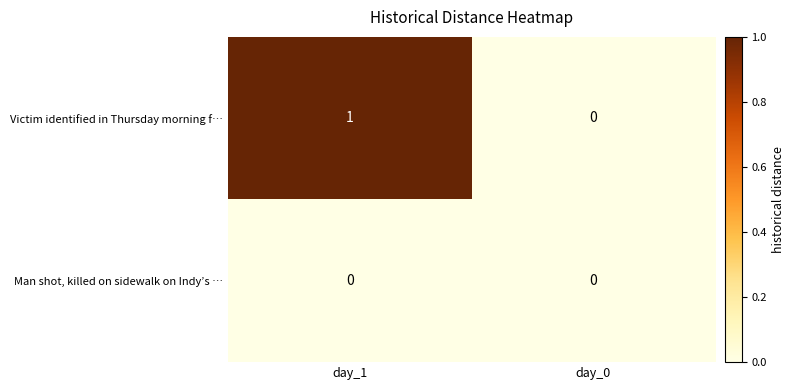

The value of Victim identified in Thursday morning f… at day_0 is 1. True or false?

False